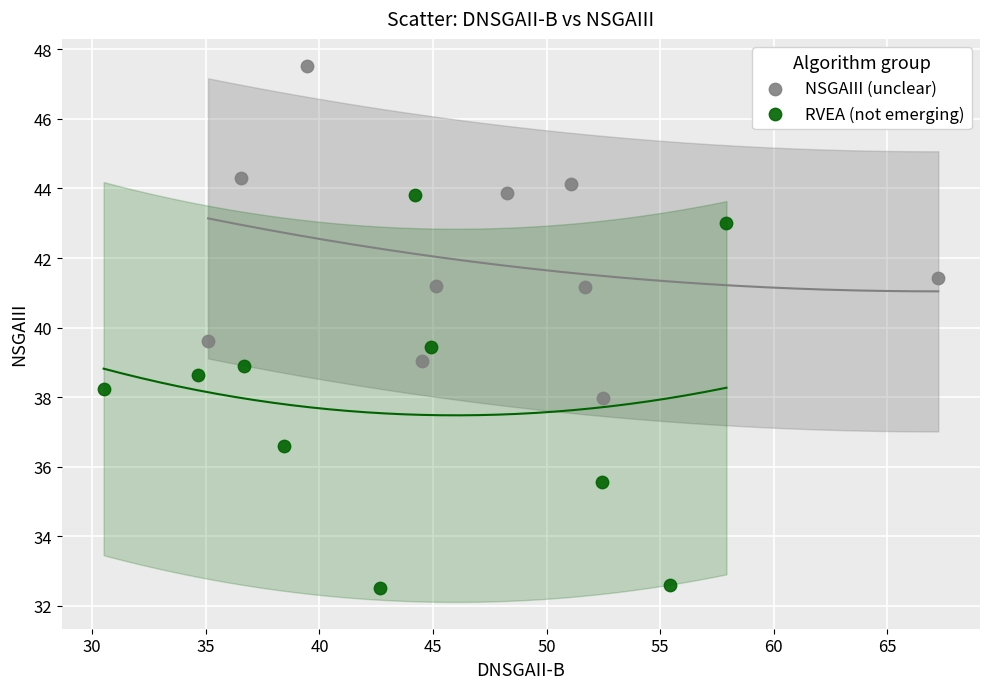

Which series contains the highest Y value?

NSGAIII (unclear)